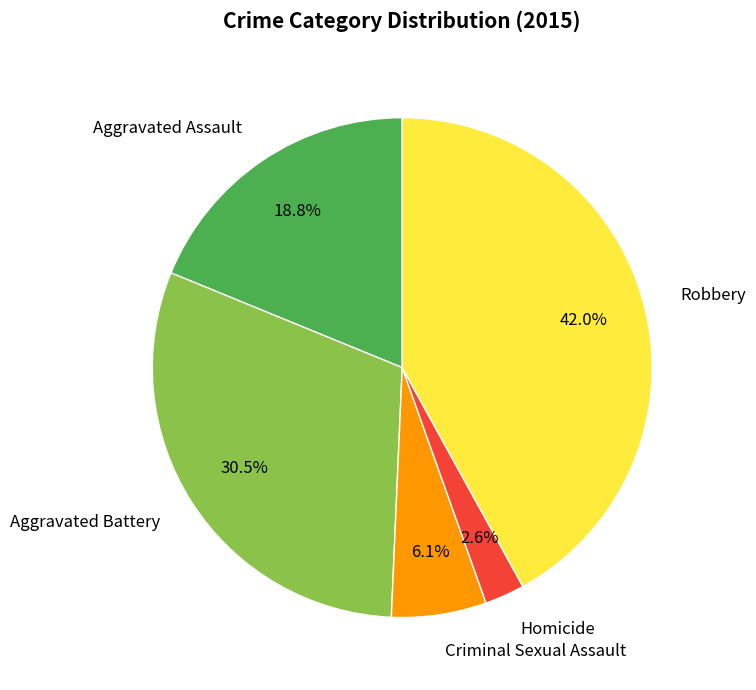

What is the ratio of the value at Criminal Sexual Assault to the value at Robbery?

0.1